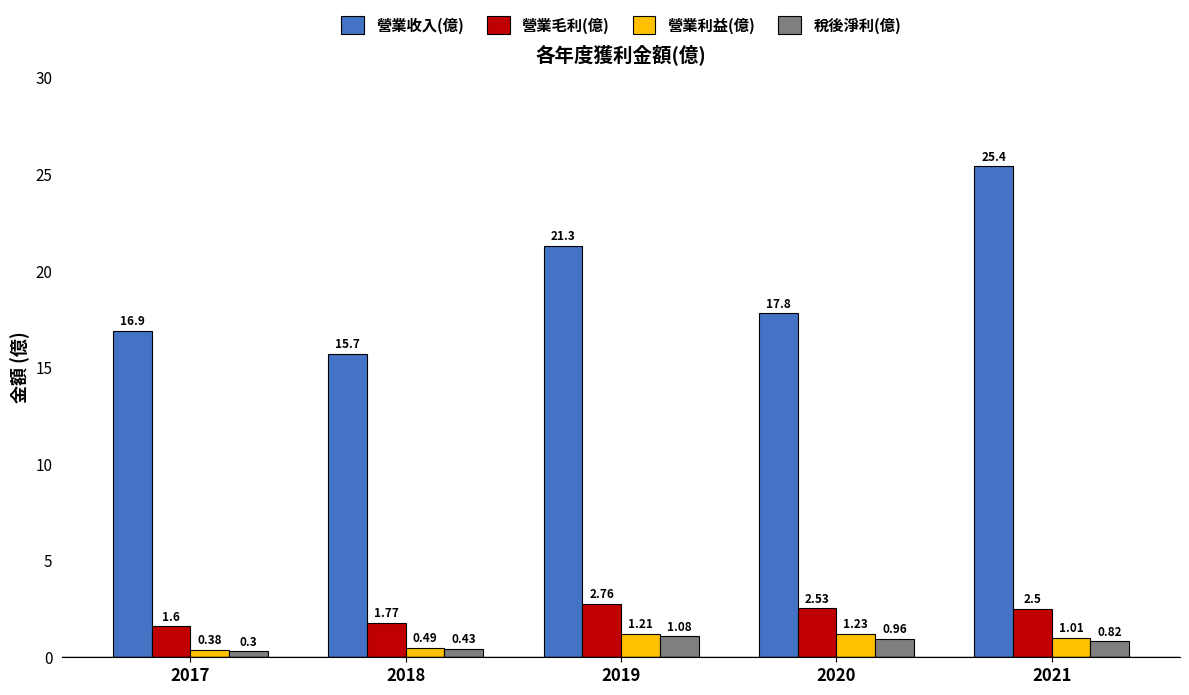

What is the sum of the 營業利益(億) values at 2021 and 2020?

2.2